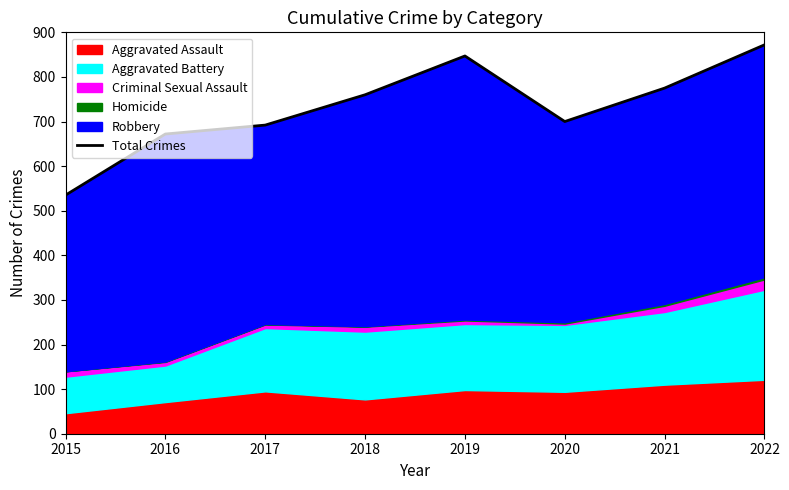

Reading left to right, transcribe all the data shown in this chart.

2015=535	2016=672	2017=692	2018=760	2019=847	2020=700	2021=775	2022=872